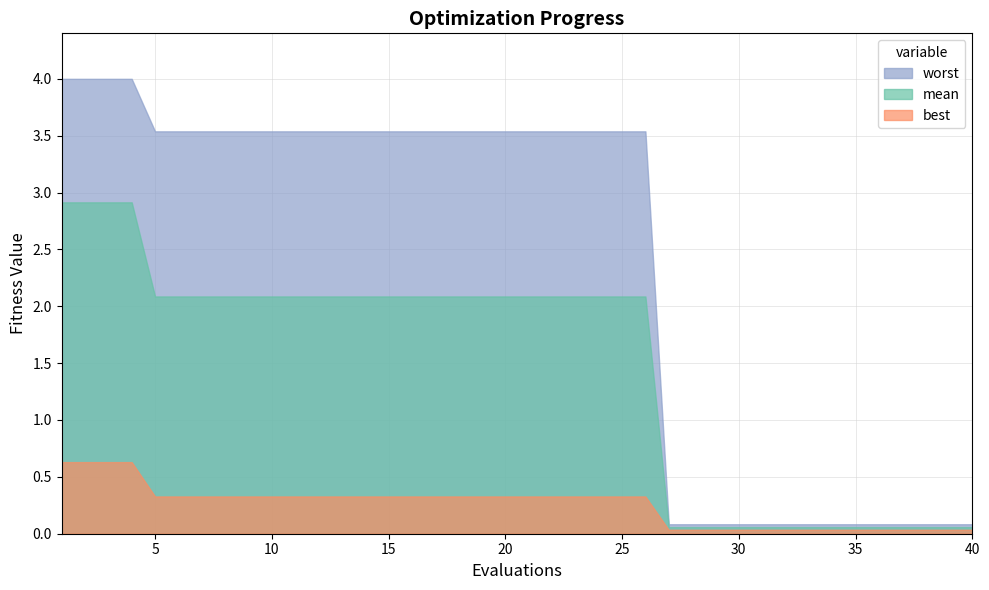

What is the value of the worst point at the 31st from the left?

0.1